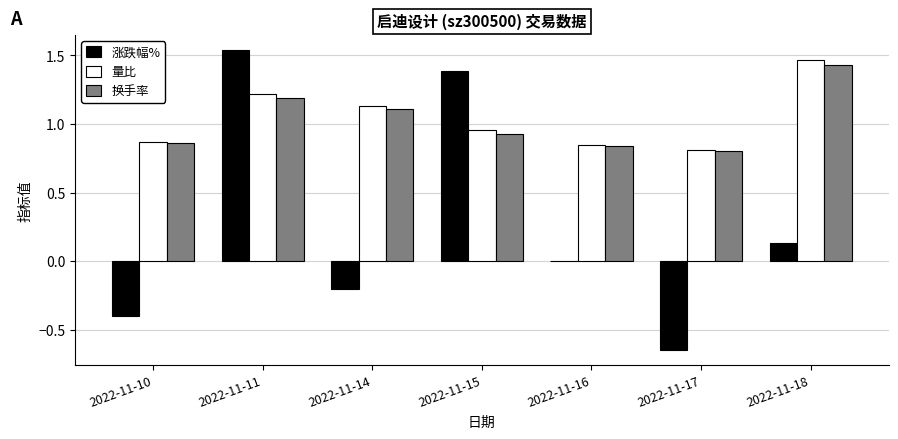

The 量比 series shows 1.2 at 2022-11-11. True or false?

True